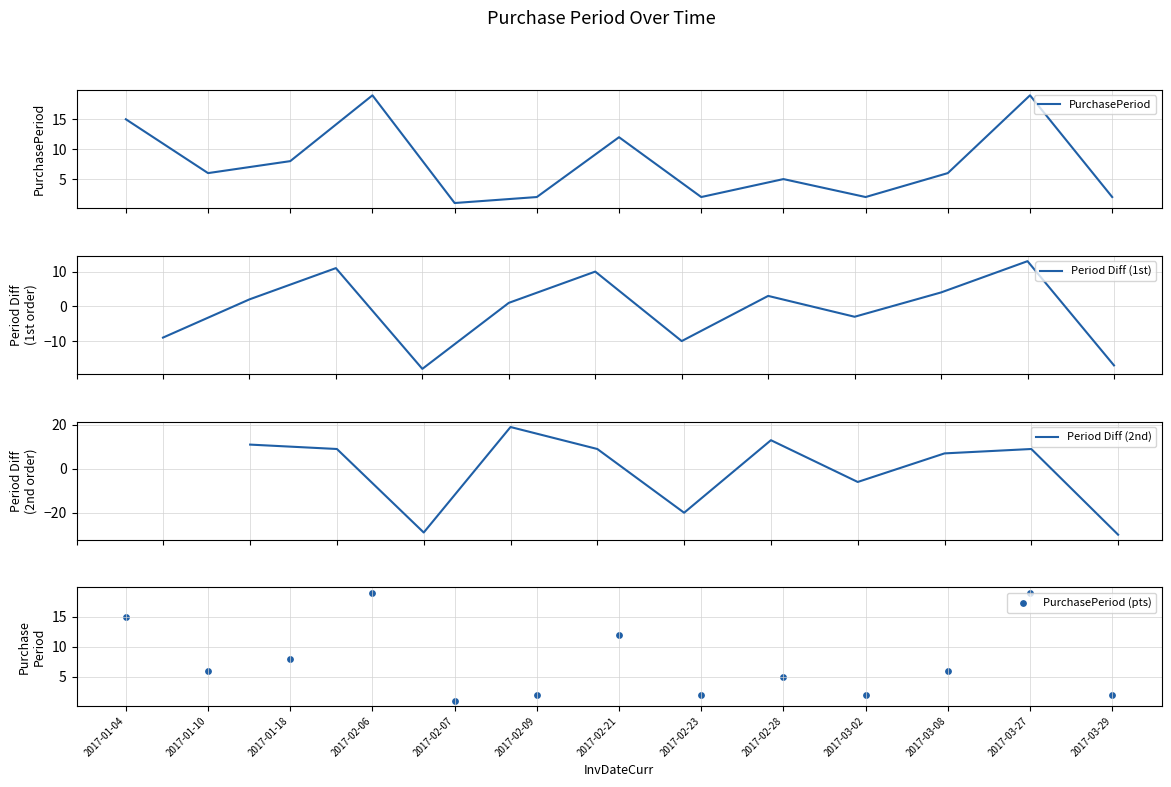

Approximately how many times larger is the value at 2017-02-06 compared to 2017-03-29?

9.5